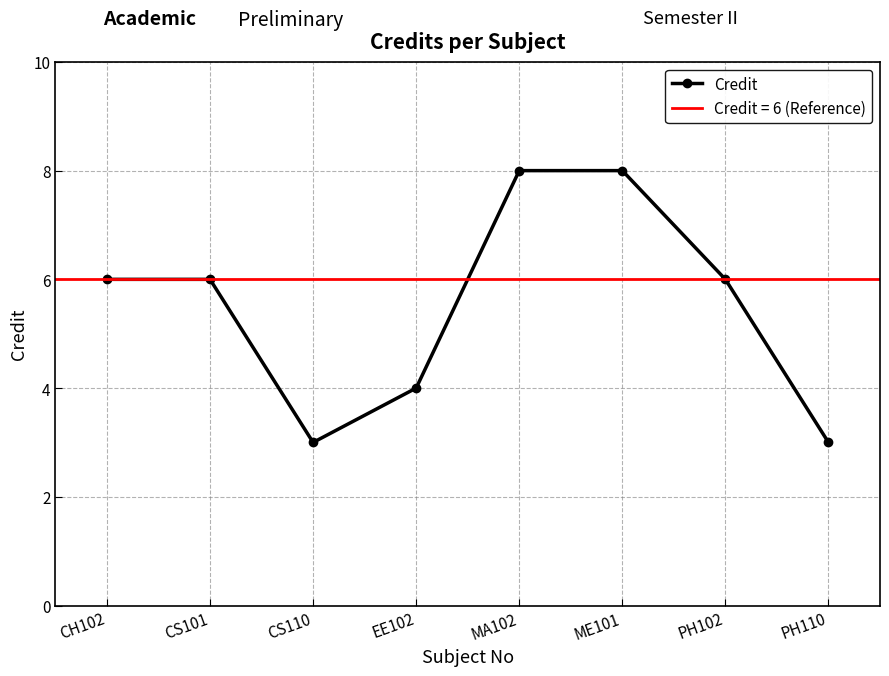

What is the smallest value displayed?

3